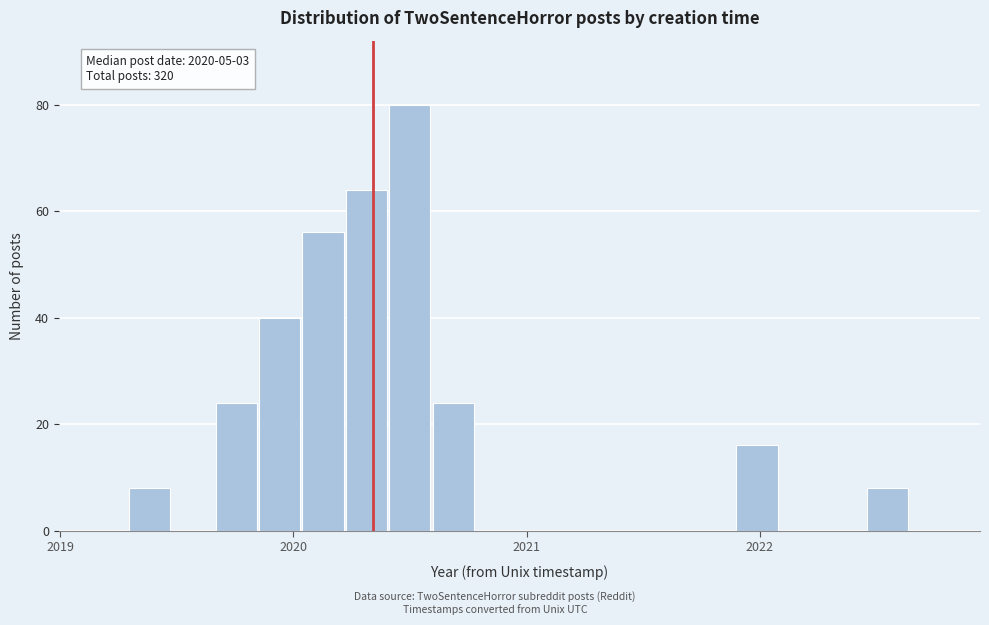

Around what value on the x-axis is the tallest bar? Give the approximate position of its centre, as read against the axis.

2020.5